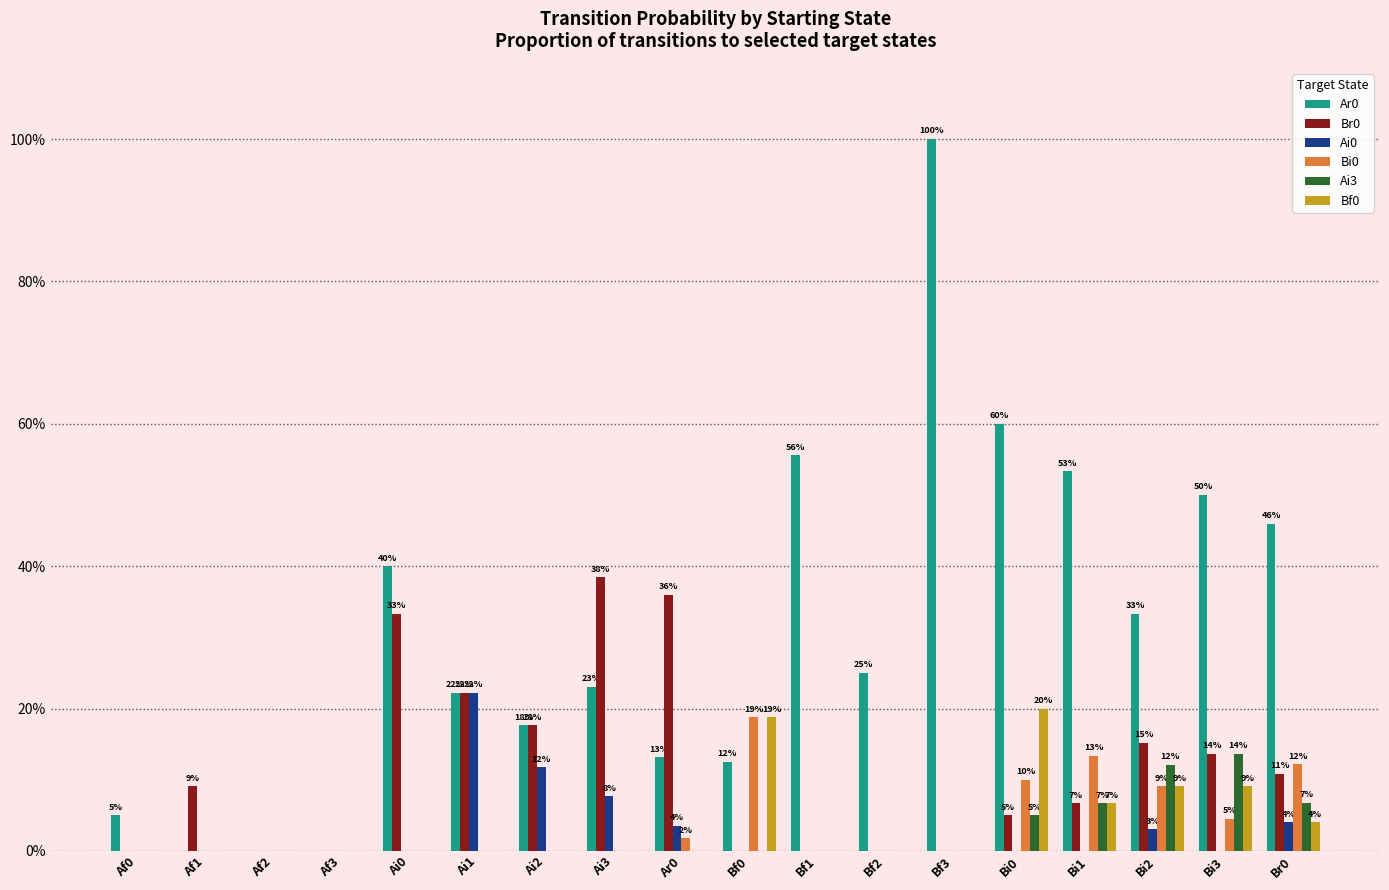

Reading left to right, list all the values displayed in this chart.

Ar0: 0.1	0.0	0.0	0.0	0.4	0.2	0.2	0.2	0.1	0.1	0.6	0.2	1.0	0.6	0.5	0.3	0.5	0.5
Br0: 0.0	0.1	0.0	0.0	0.3	0.2	0.2	0.4	0.4	0.0	0.0	0.0	0.0	0.1	0.1	0.2	0.1	0.1
Ai0: 0.0	0.0	0.0	0.0	0.0	0.2	0.1	0.1	0.0	0.0	0.0	0.0	0.0	0.0	0.0	0.0	0.0	0.0
Bi0: 0.0	0.0	0.0	0.0	0.0	0.0	0.0	0.0	0.0	0.2	0.0	0.0	0.0	0.1	0.1	0.1	0.0	0.1
Ai3: 0.0	0.0	0.0	0.0	0.0	0.0	0.0	0.0	0.0	0.0	0.0	0.0	0.0	0.1	0.1	0.1	0.1	0.1
Bf0: 0.0	0.0	0.0	0.0	0.0	0.0	0.0	0.0	0.0	0.2	0.0	0.0	0.0	0.2	0.1	0.1	0.1	0.0